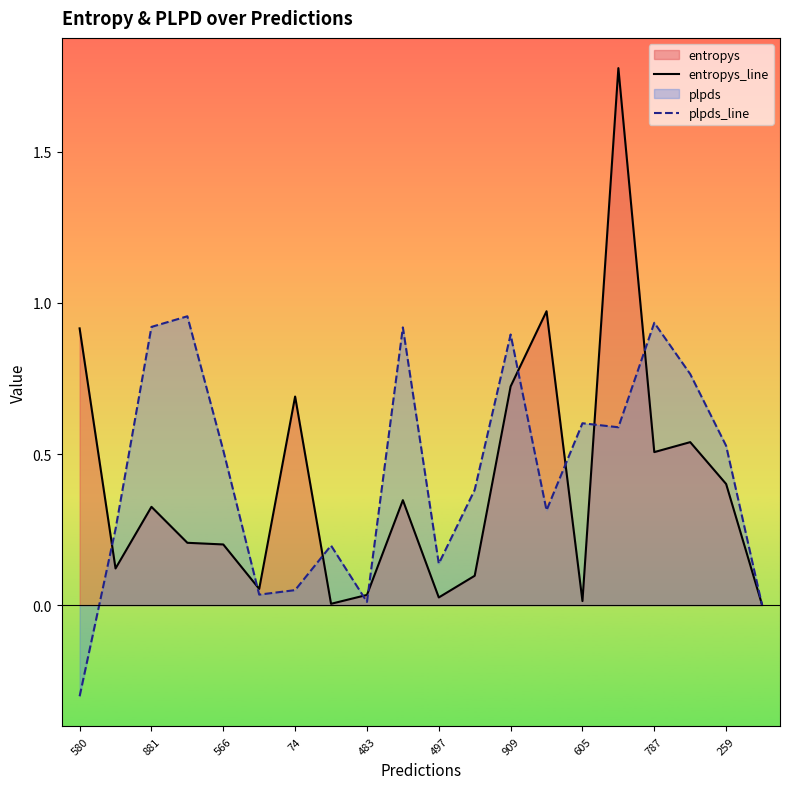

True or false: plpds_line has a value of -0.2 at 580.

False